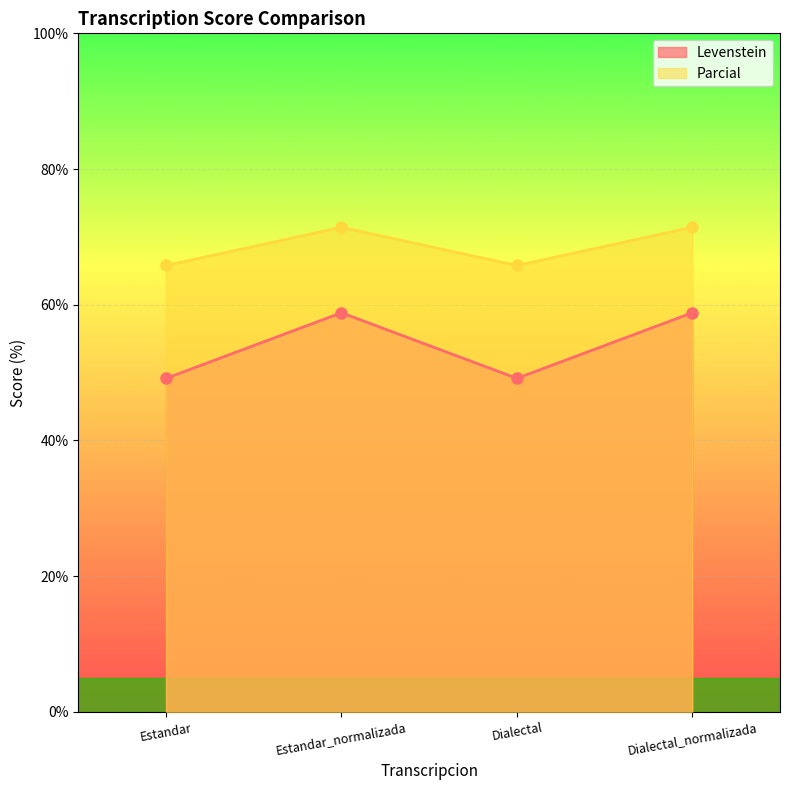

What is the difference between the second highest and minimum values in the Parcial series?

5.6